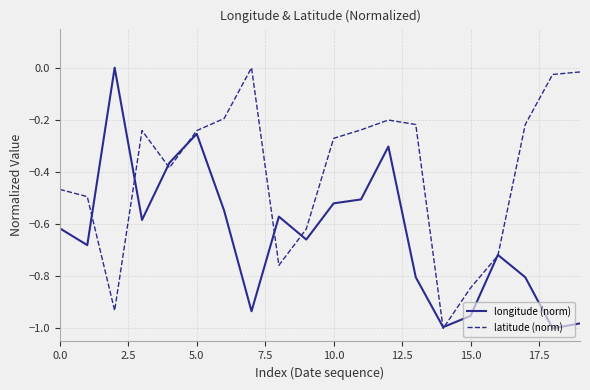

List the series in order of their overall mean, lowest first.

longitude (norm), latitude (norm)